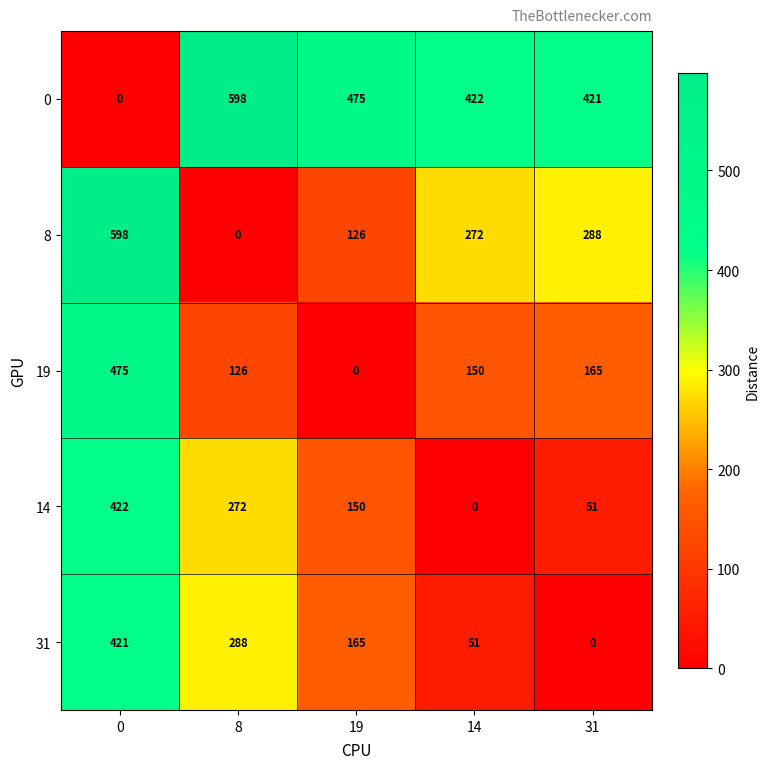

What is the difference between the highest and lowest values at 8?

598